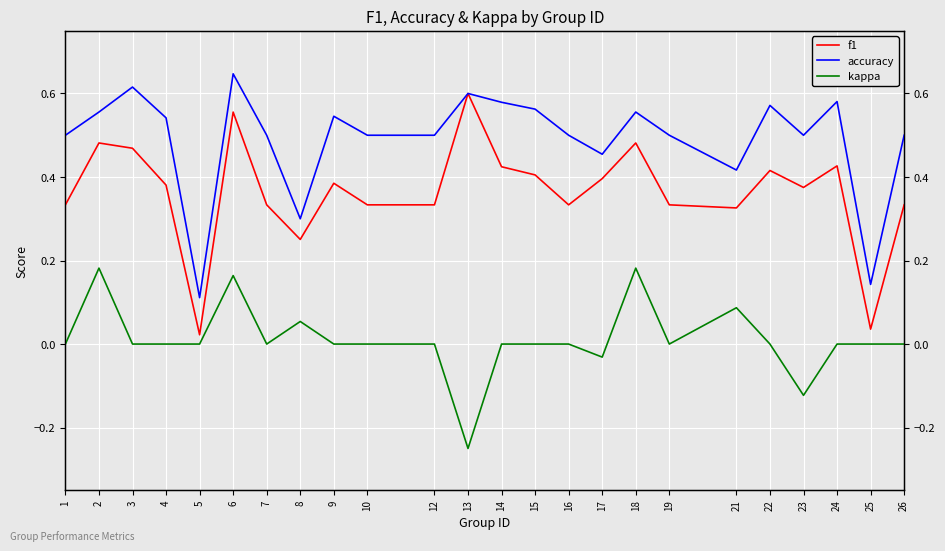

The accuracy series shows 0.6 at 3. True or false?

True